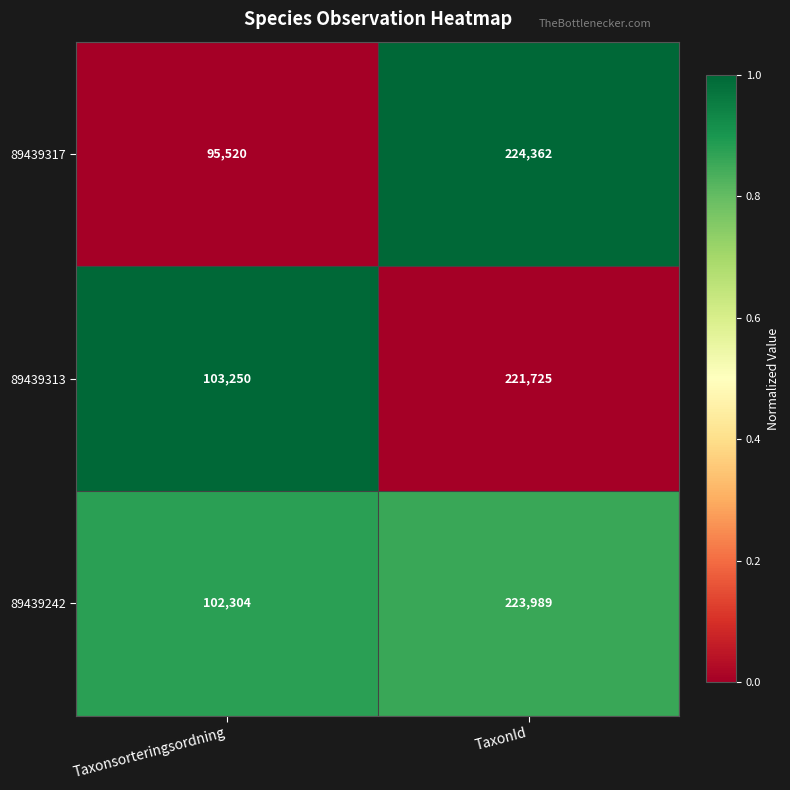

What is the average value of the 89439313 series?

162488